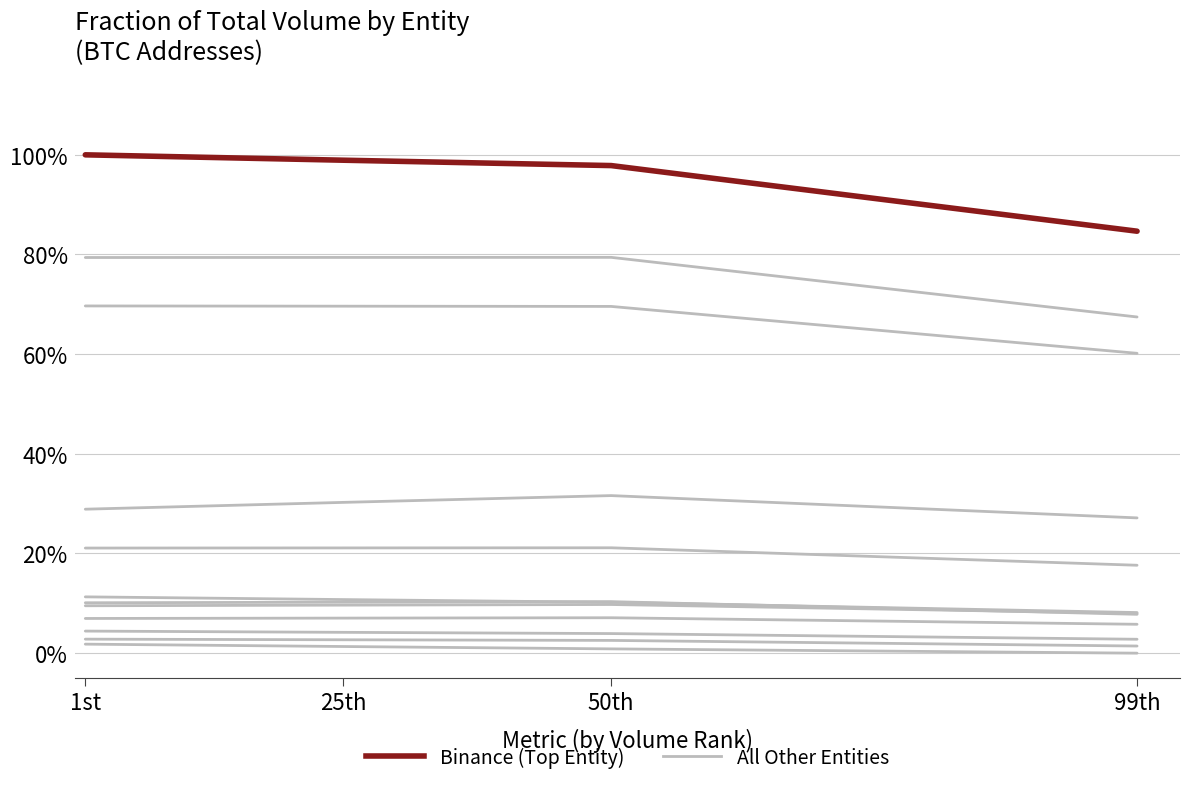

True or false: Binance and All Other Entities cross at least once.

False